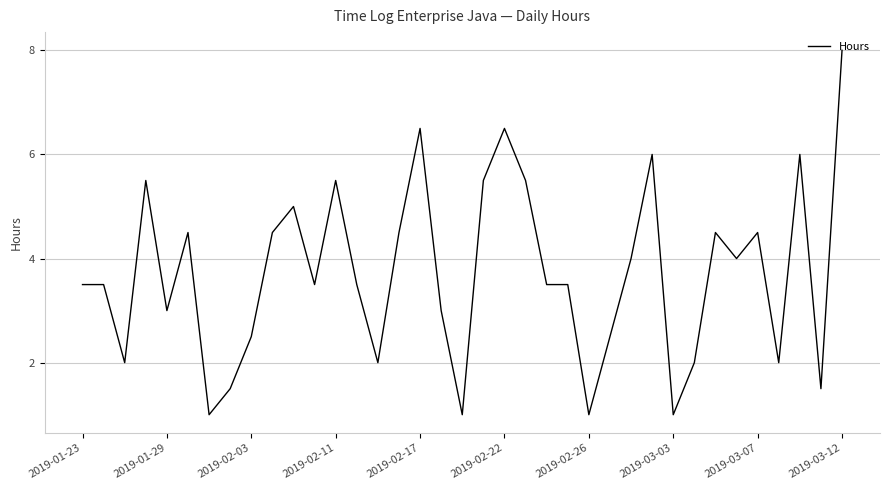

What is the maximum value shown in the chart?

8.0